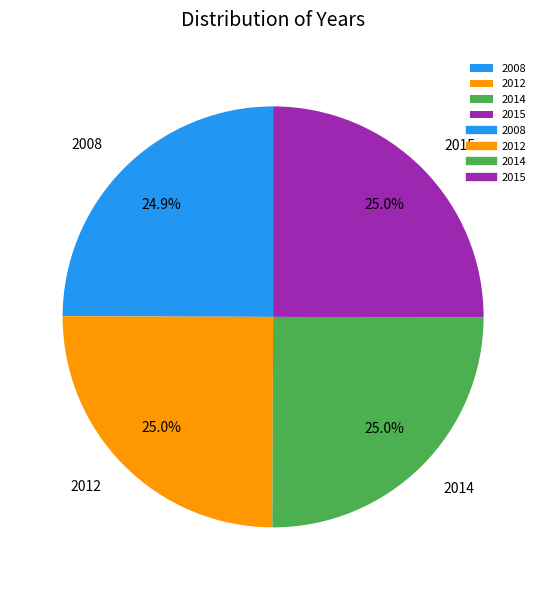

What is the ratio of the value at 2012 to the value at 2008?

1.0